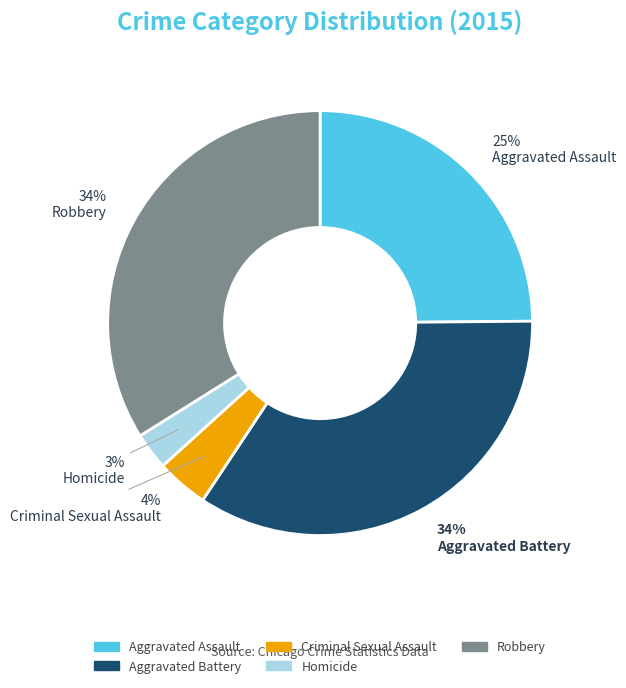

Is the sum of Aggravated Battery and Criminal Sexual Assault greater than half?

No